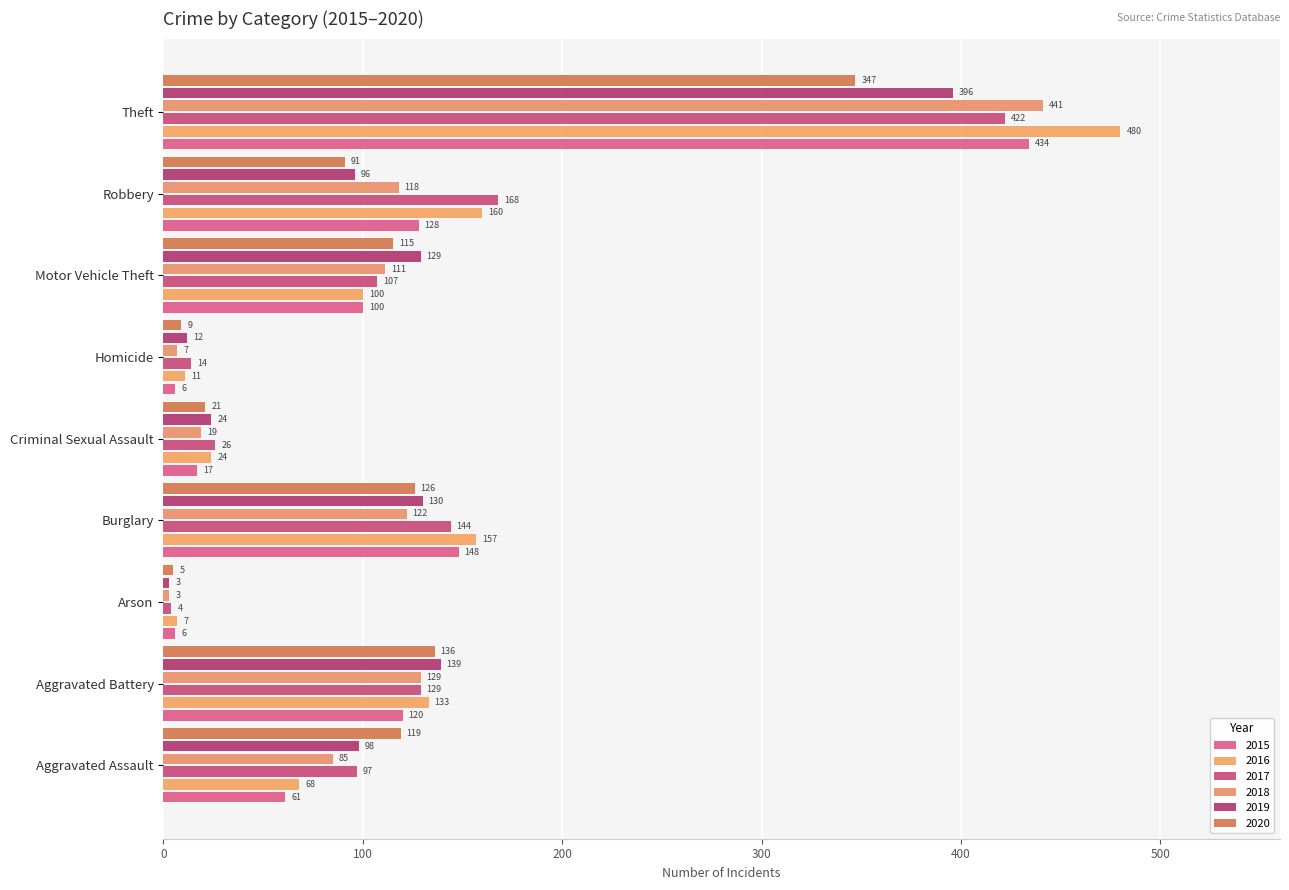

Reading right to left, list all the values displayed in this chart.

2015: Theft=434	Robbery=128	Motor Vehicle Theft=100	Homicide=6	Criminal Sexual Assault=17	Burglary=148	Arson=6	Aggravated Battery=120	Aggravated Assault=61
2016: Theft=480	Robbery=160	Motor Vehicle Theft=100	Homicide=11	Criminal Sexual Assault=24	Burglary=157	Arson=7	Aggravated Battery=133	Aggravated Assault=68
2017: Theft=422	Robbery=168	Motor Vehicle Theft=107	Homicide=14	Criminal Sexual Assault=26	Burglary=144	Arson=4	Aggravated Battery=129	Aggravated Assault=97
2018: Theft=441	Robbery=118	Motor Vehicle Theft=111	Homicide=7	Criminal Sexual Assault=19	Burglary=122	Arson=3	Aggravated Battery=129	Aggravated Assault=85
2019: Theft=396	Robbery=96	Motor Vehicle Theft=129	Homicide=12	Criminal Sexual Assault=24	Burglary=130	Arson=3	Aggravated Battery=139	Aggravated Assault=98
2020: Theft=347	Robbery=91	Motor Vehicle Theft=115	Homicide=9	Criminal Sexual Assault=21	Burglary=126	Arson=5	Aggravated Battery=136	Aggravated Assault=119